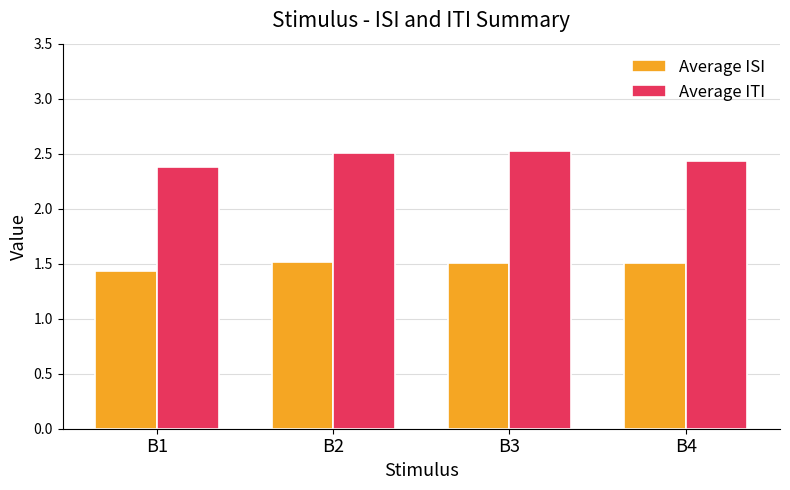

Which series has the largest range (max minus min)?

Average ITI